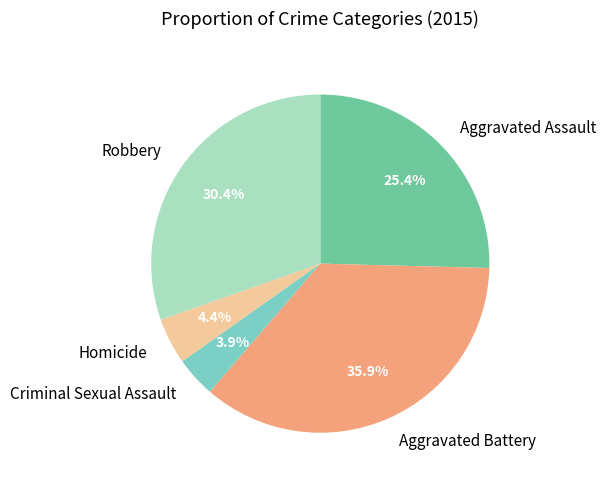

What is the smallest slice in the pie chart?

Criminal Sexual Assault